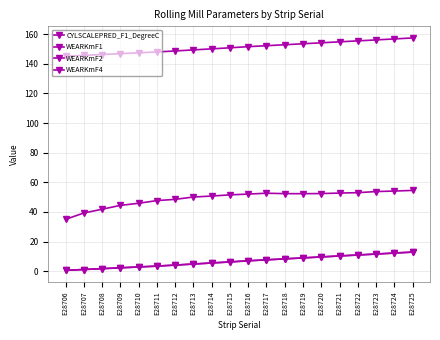

True or false: CYLSCALEPRED_F1_DegreeC and WEARKmF4 cross at least once.

False